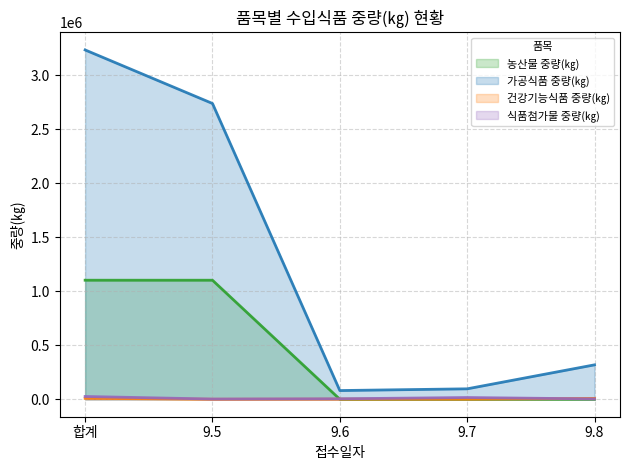

True or false: 농산물 중량(㎏) and 가공식품 중량(㎏) intersect in this chart.

False